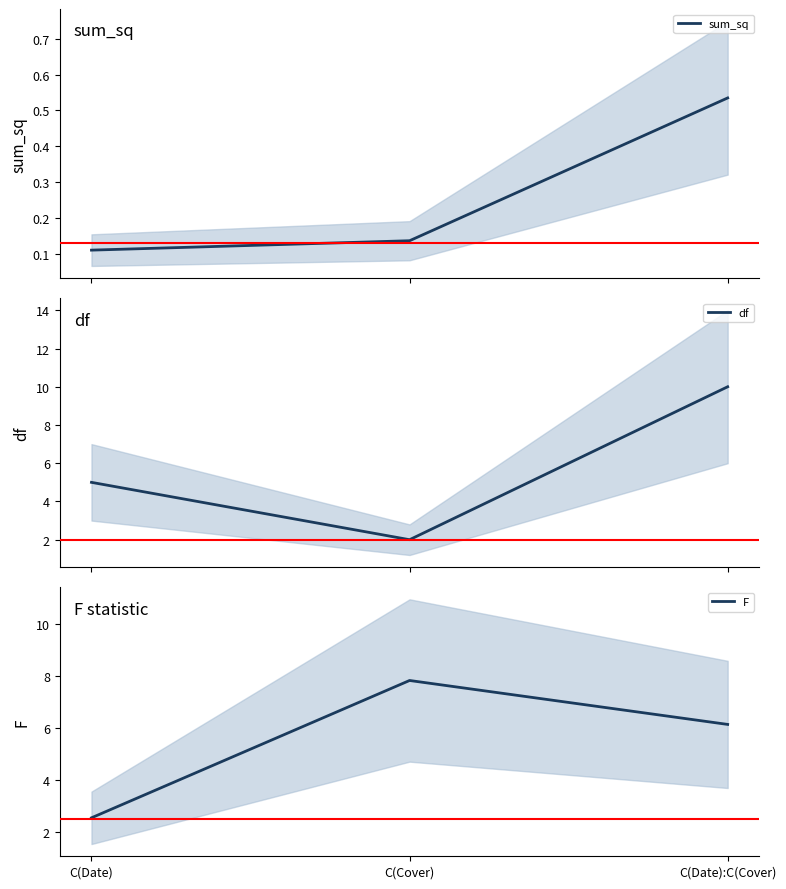

What is the spread (max minus min) of values at C(Date):C(Cover)?

9.5